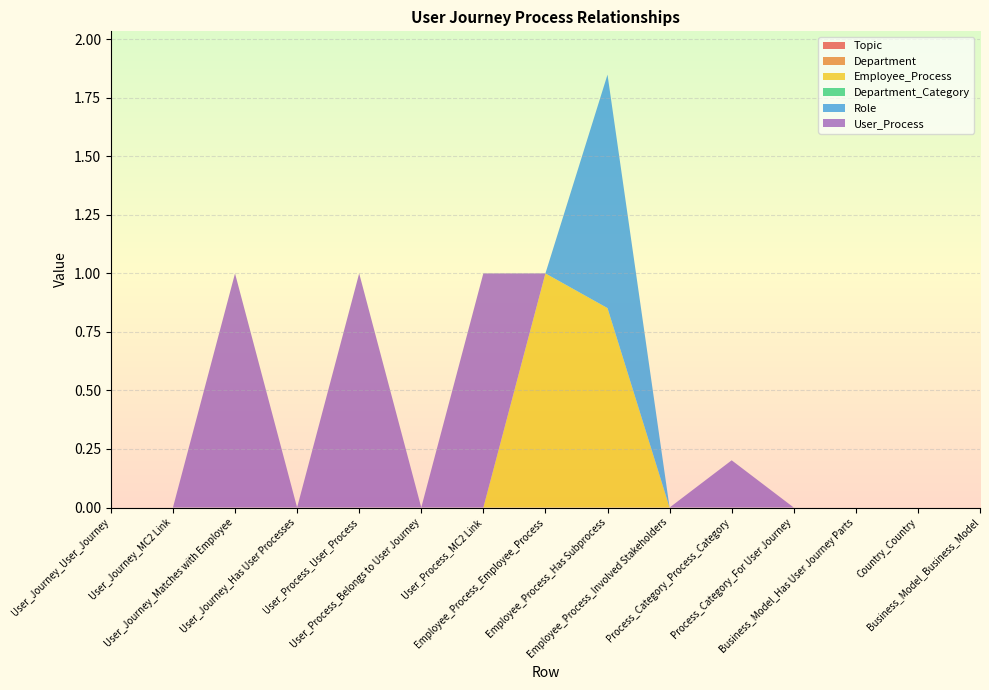

Reading left to right, transcribe all the data shown in this chart.

Topic: 0.0	0.0	0.0	0.0	0.0	0.0	0.0	0.0	0.0	0.0	0.0	0.0	0.0	0.0	0.0
Department: 0.0	0.0	0.0	0.0	0.0	0.0	0.0	0.0	0.0	0.0	0.0	0.0	0.0	0.0	0.0
Employee_Process: 0.0	0.0	0.0	0.0	0.0	0.0	0.0	1.0	0.9	0.0	0.0	0.0	0.0	0.0	0.0
Department_Category: 0.0	0.0	0.0	0.0	0.0	0.0	0.0	0.0	0.0	0.0	0.0	0.0	0.0	0.0	0.0
Role: 0.0	0.0	0.0	0.0	0.0	0.0	0.0	0.0	1.0	0.0	0.0	0.0	0.0	0.0	0.0
User_Process: 0.0	0.0	1.0	0.0	1.0	0.0	1.0	0.0	0.0	0.0	0.2	0.0	0.0	0.0	0.0